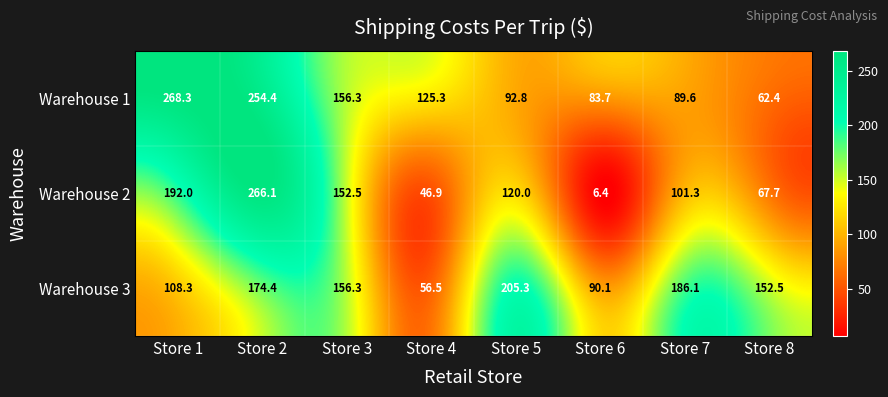

Which series has the largest total across all categories?

Warehouse 1